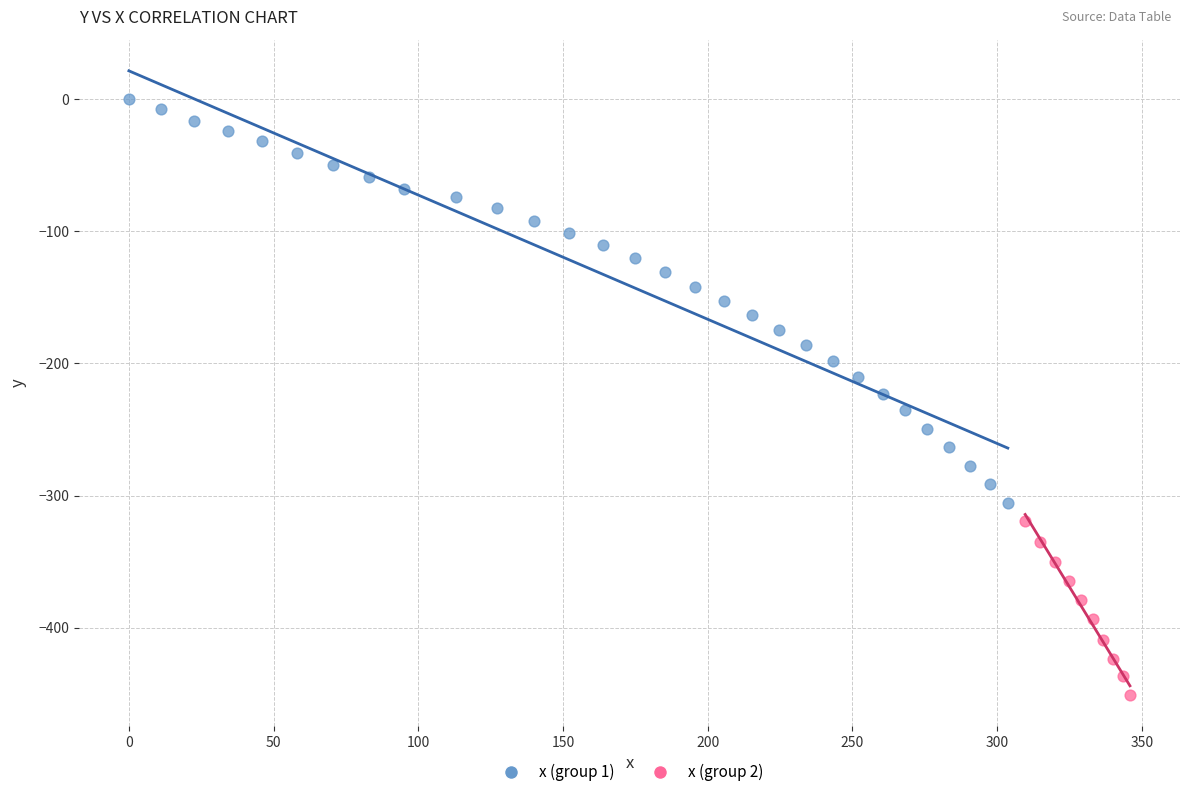

Which series reaches the maximum Y coordinate?

x (group 1)